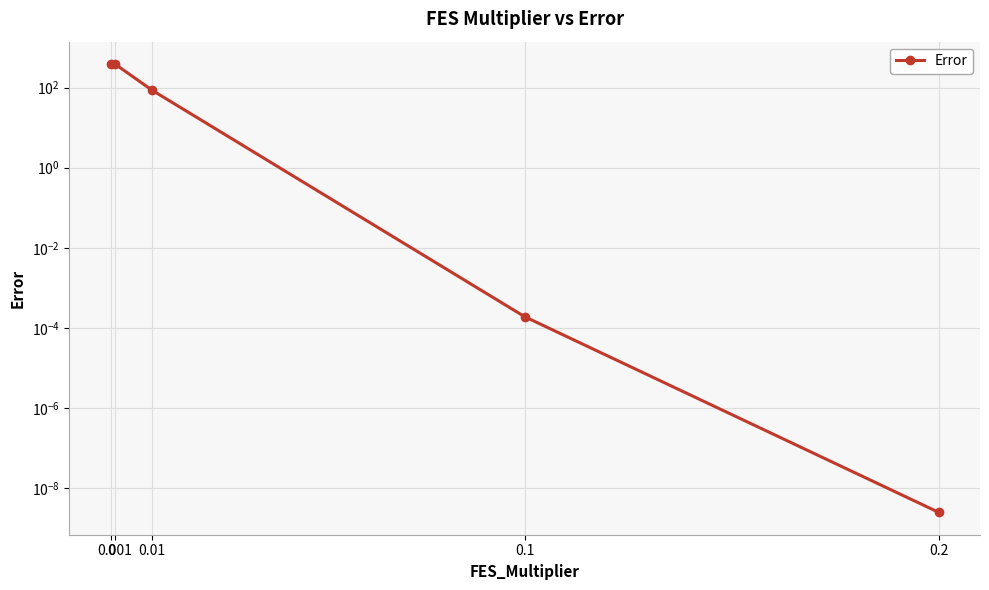

What is the change in value from 0.001 to 0.1?

-386.5